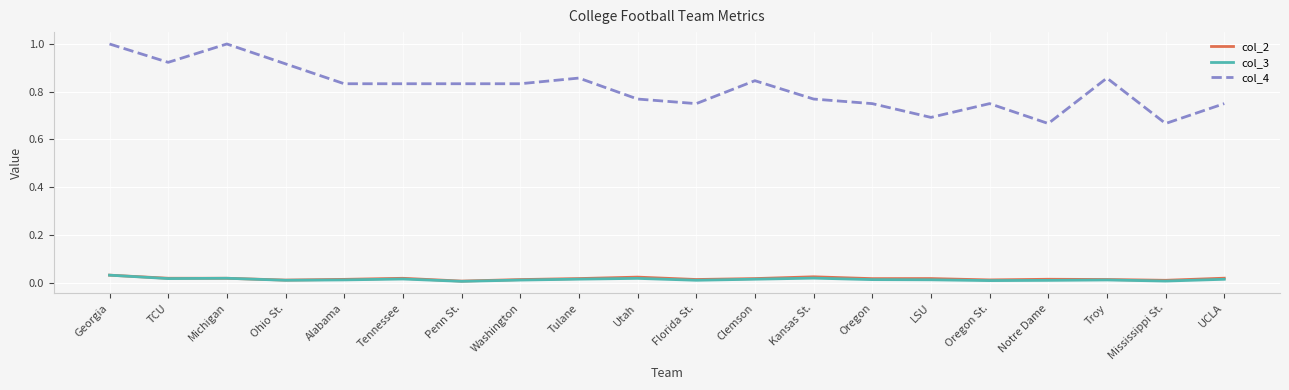

How many lines are shown in the chart?

3